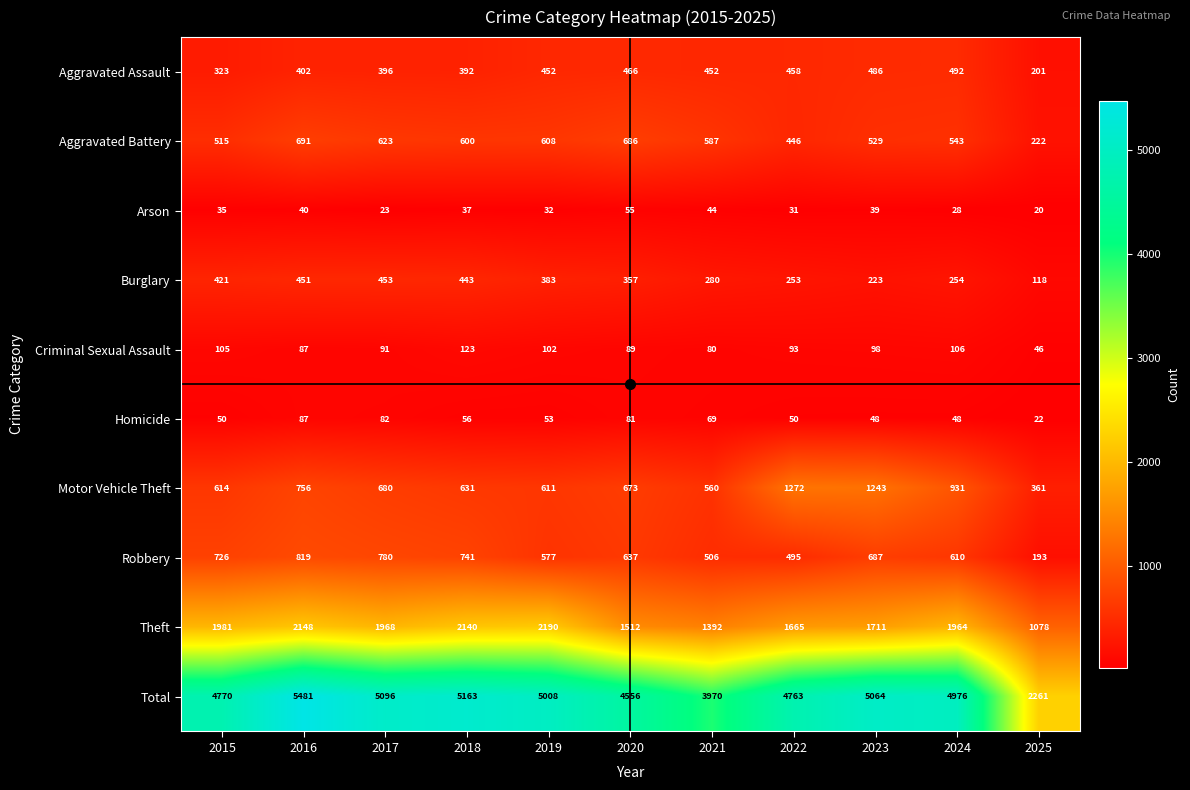

How many categories are shown in the chart?

11